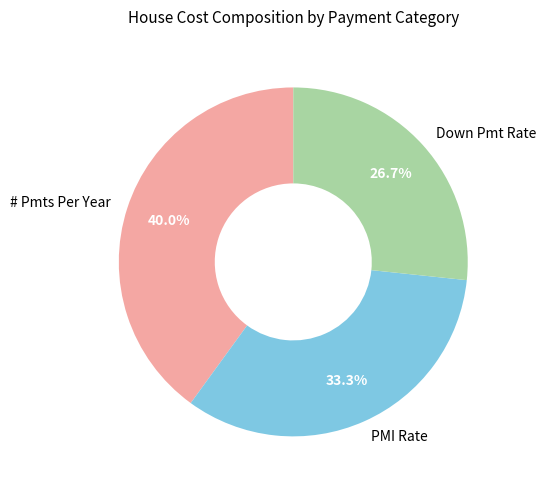

Which slice is the smallest?

Down Pmt Rate